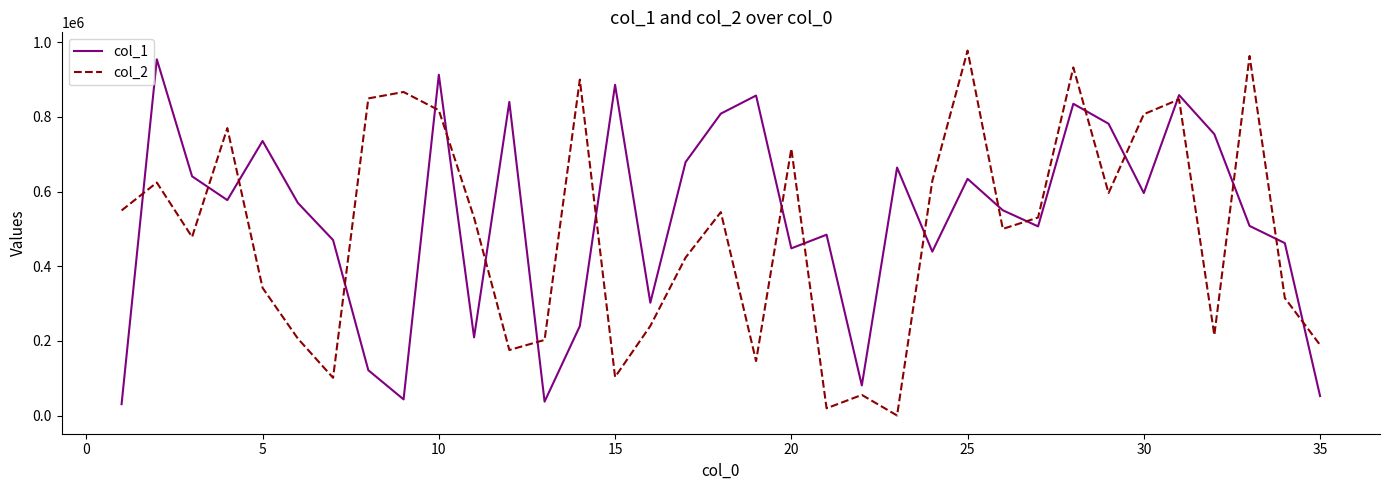

Which series has the largest range (max minus min)?

col_2